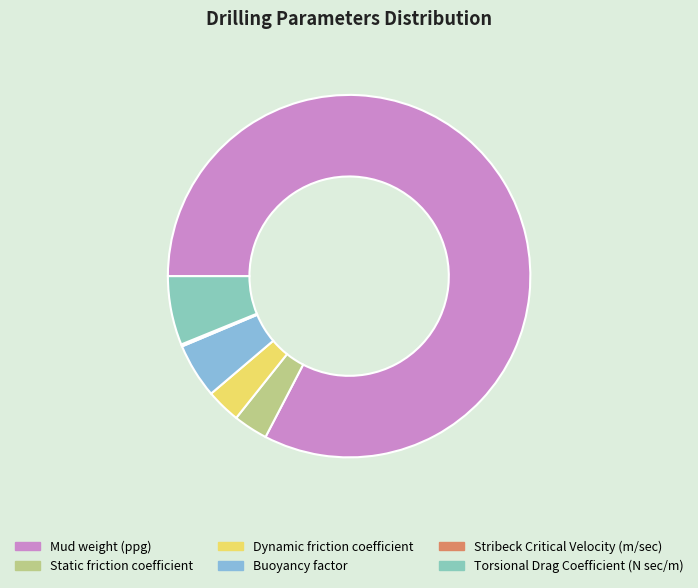

What is the majority slice?

Mud weight (ppg)